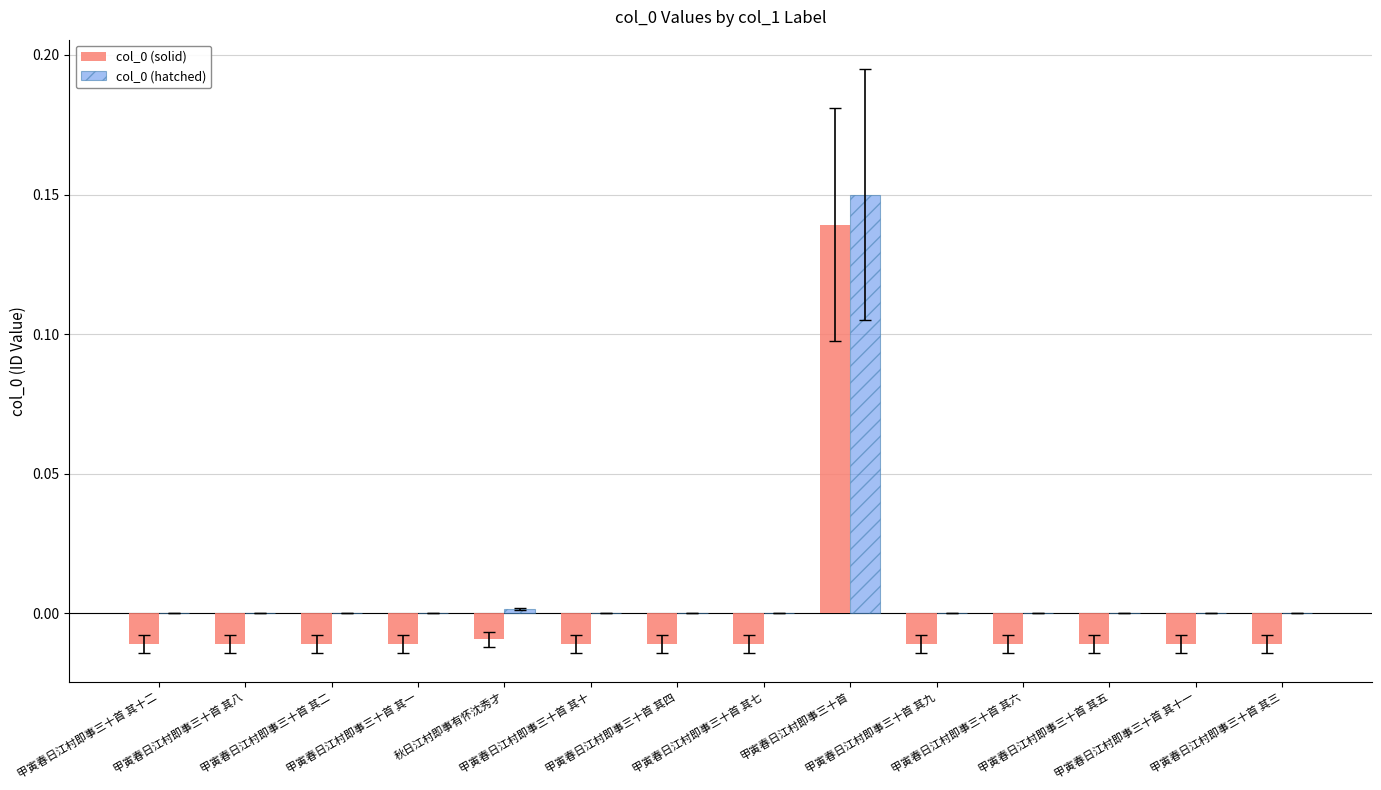

What is the label of the 4th bar from the left?

甲寅春日江村即事三十首 其一